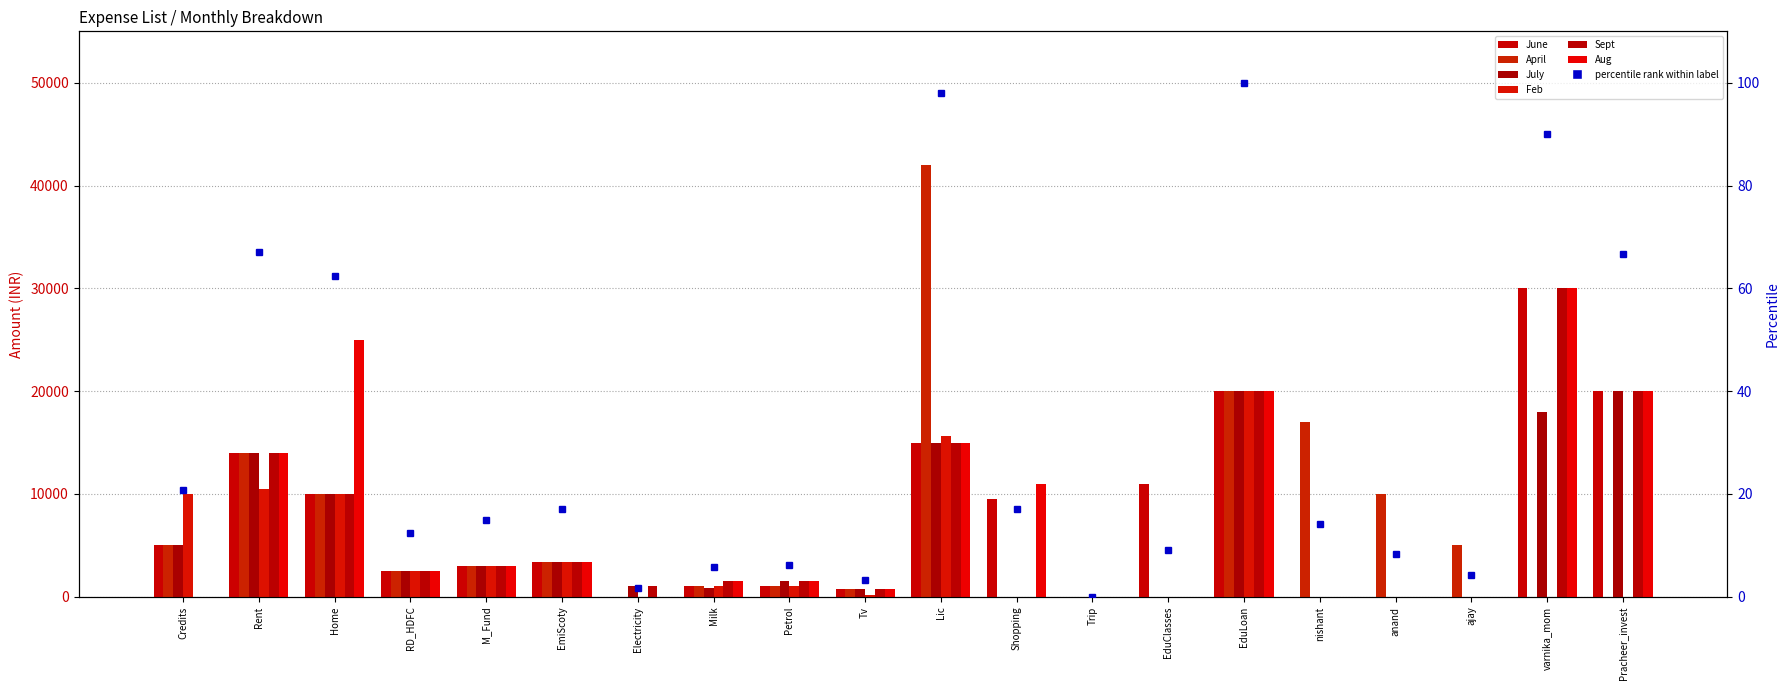

At which label does July reach its minimum?

Shopping